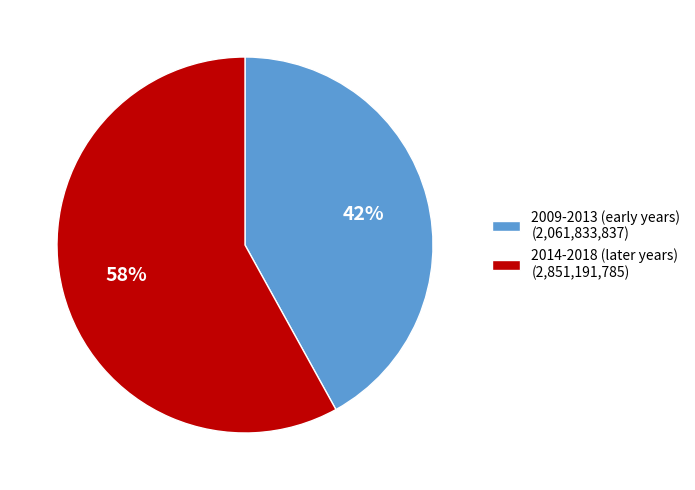

What is the largest slice in the pie chart?

2014-2018 (later years) (2,851,191,785)